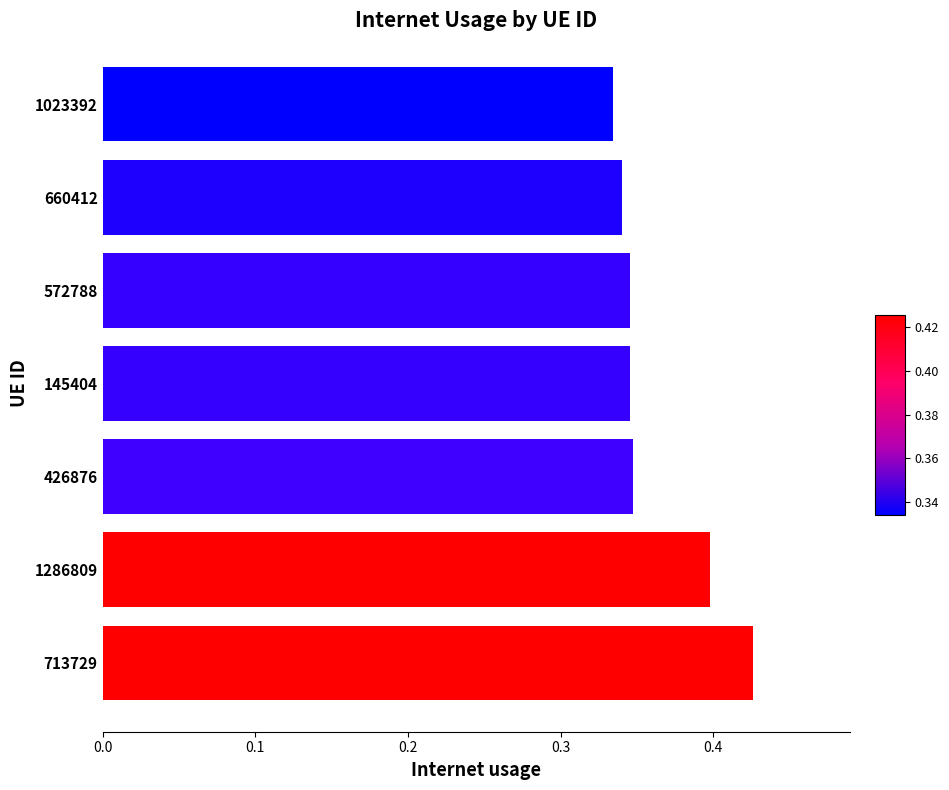

The chart shows a value of 0.1 at 572788. True or false?

False